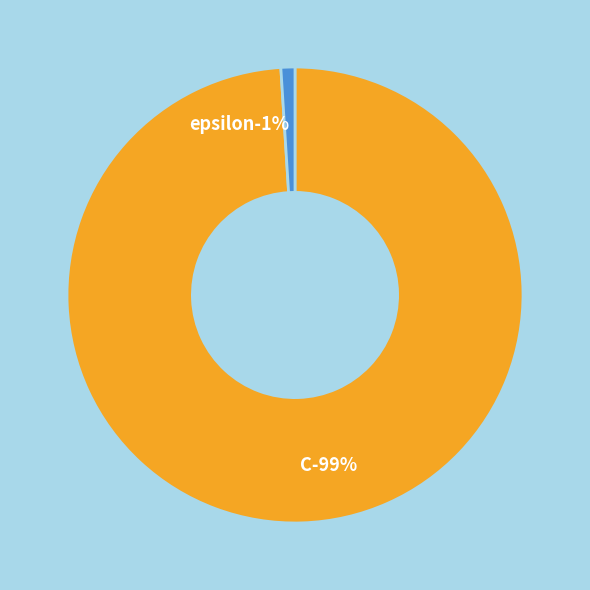

Count the number of slices in the pie.

2